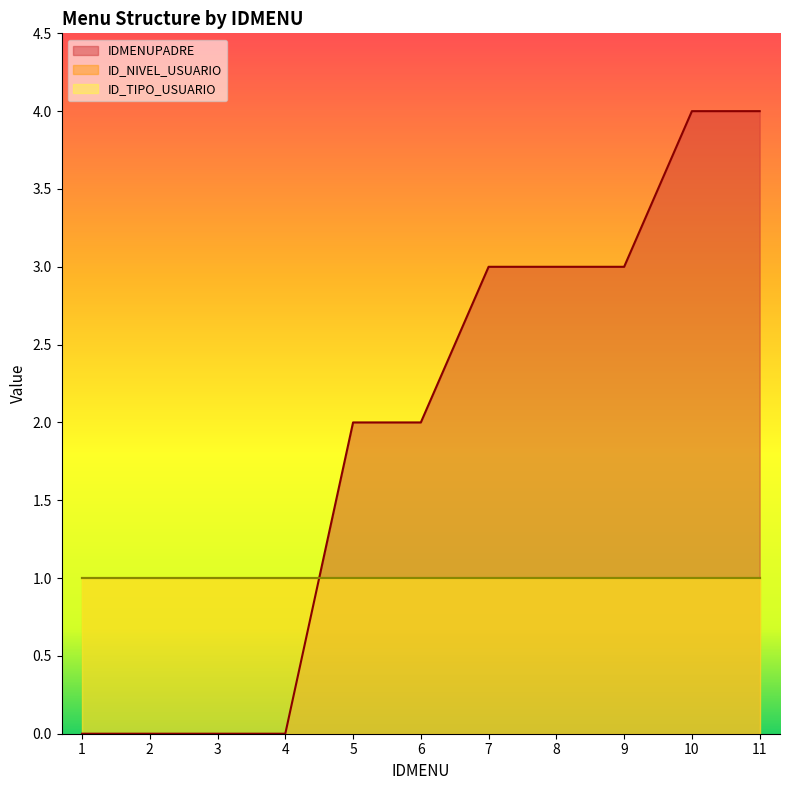

Which series has the largest total across all categories?

IDMENUPADRE